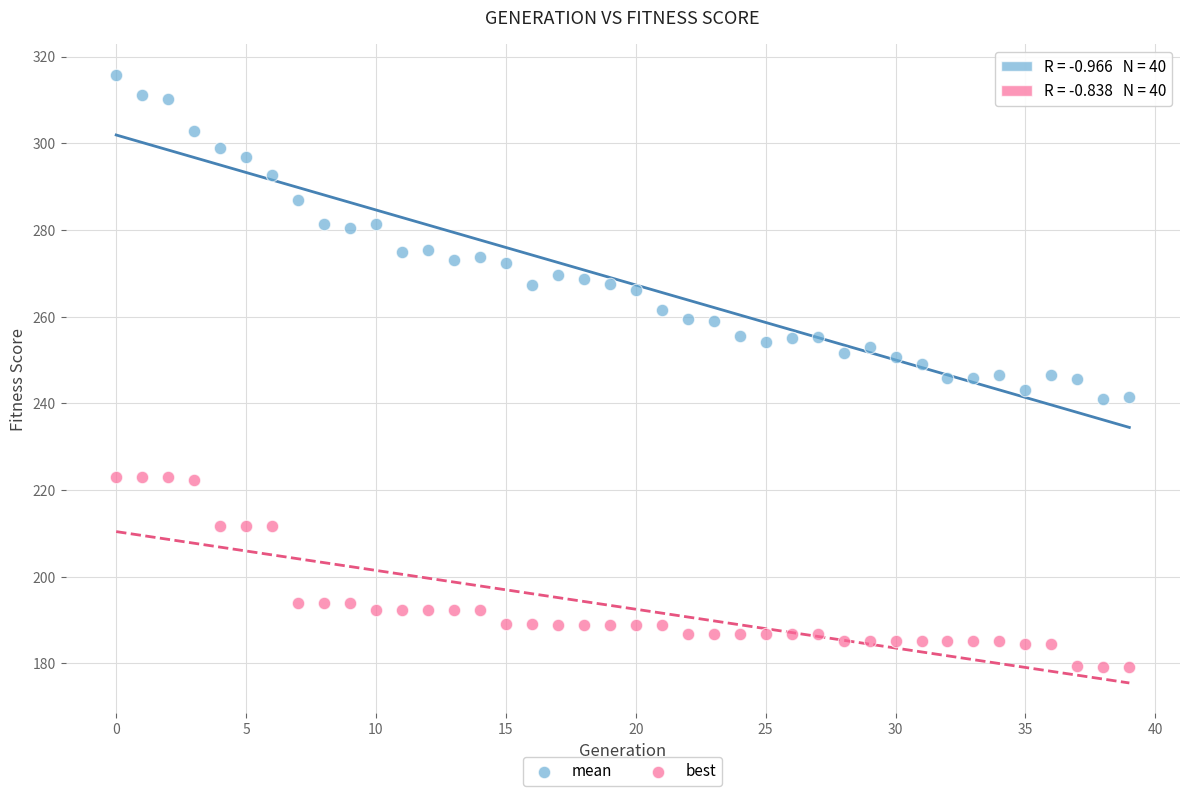

Which series reaches the minimum Y coordinate?

best